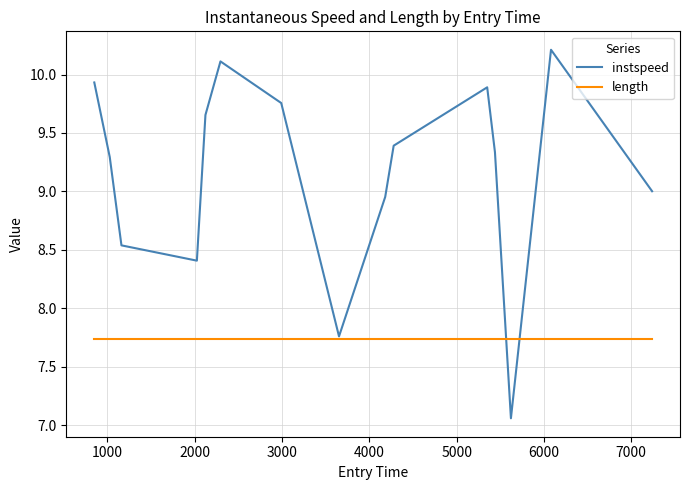

What is the maximum value shown in the chart?

10.2